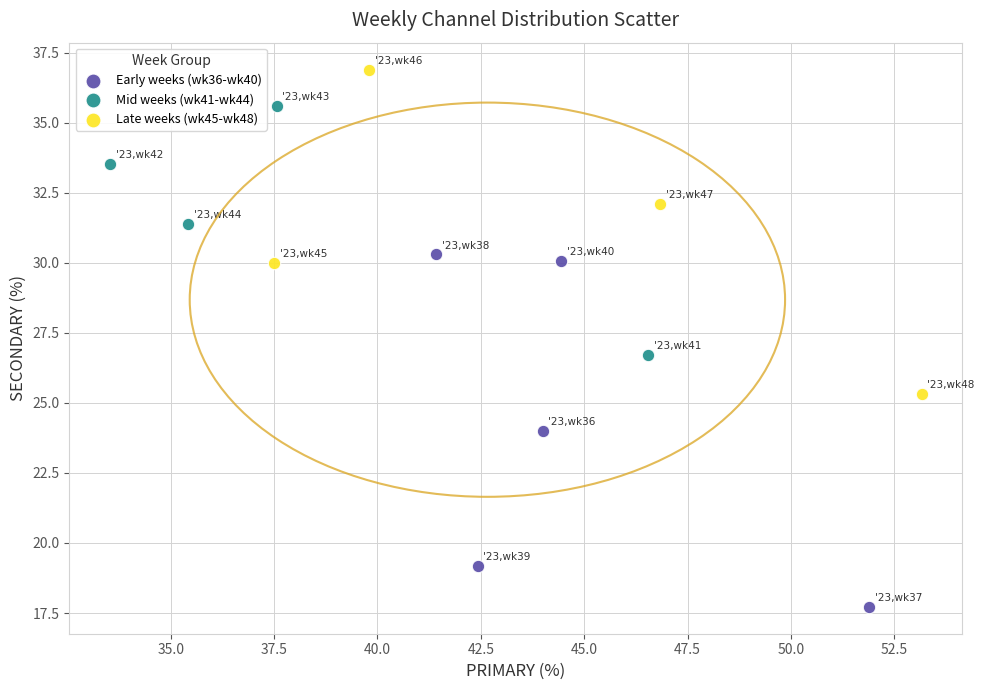

Which series reaches the minimum Y coordinate?

Early weeks (wk36-wk40)